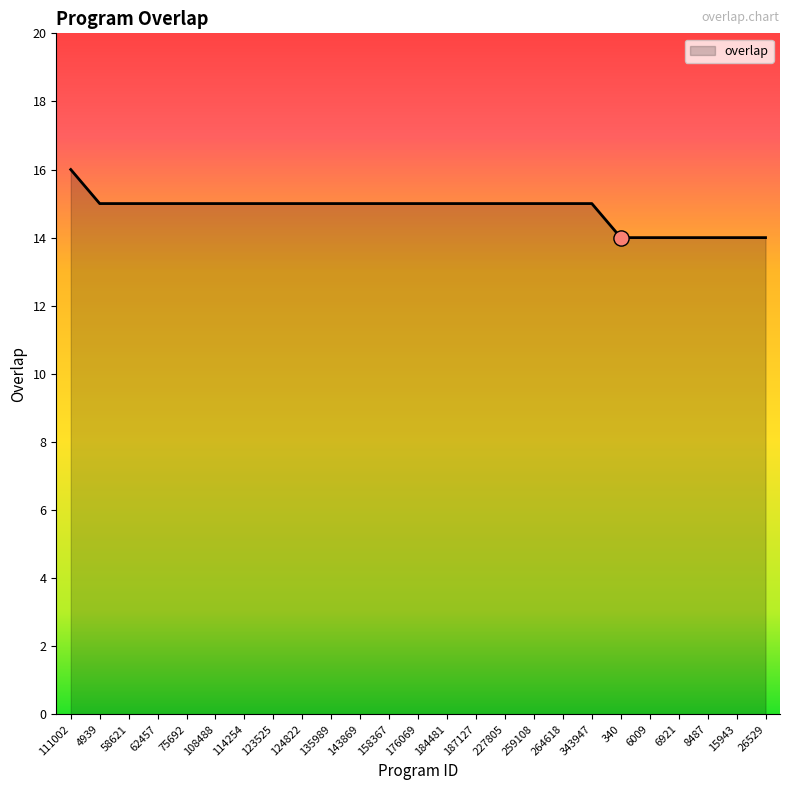

What is the change in value from 135989 to 6921?

-1